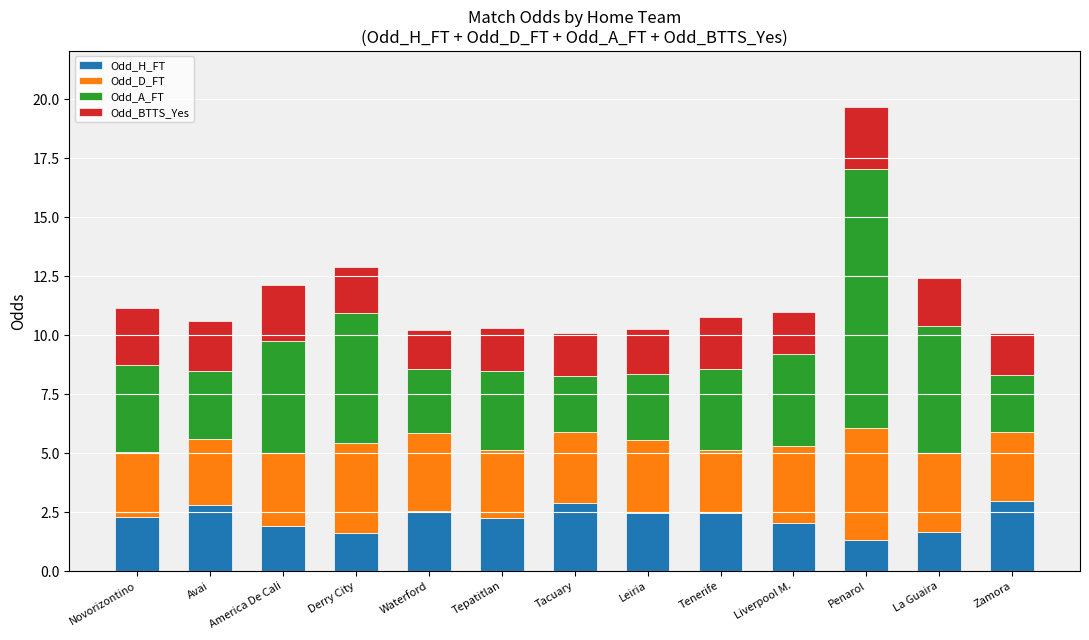

Is it true that Odd_H_FT equals 2.8 at Avai?

True